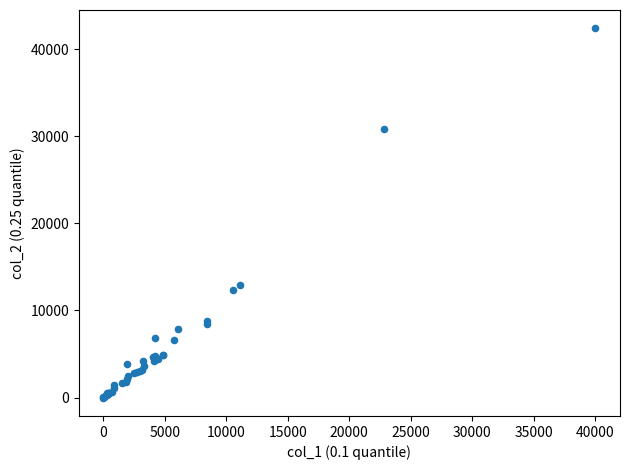

What Y value in the scatter plot is closest to 21198?

12917